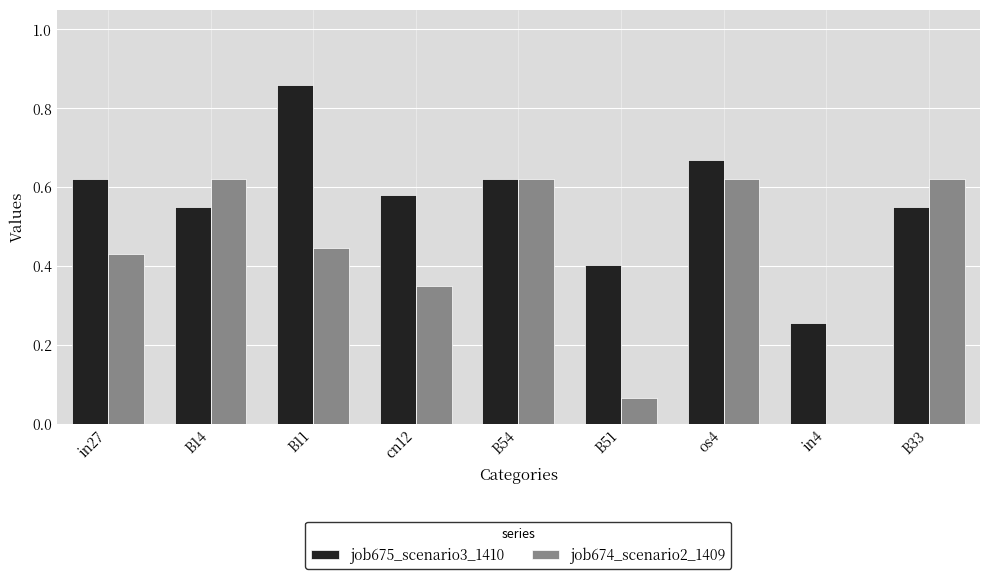

Which series has the largest total across all categories?

job675_scenario3_1410